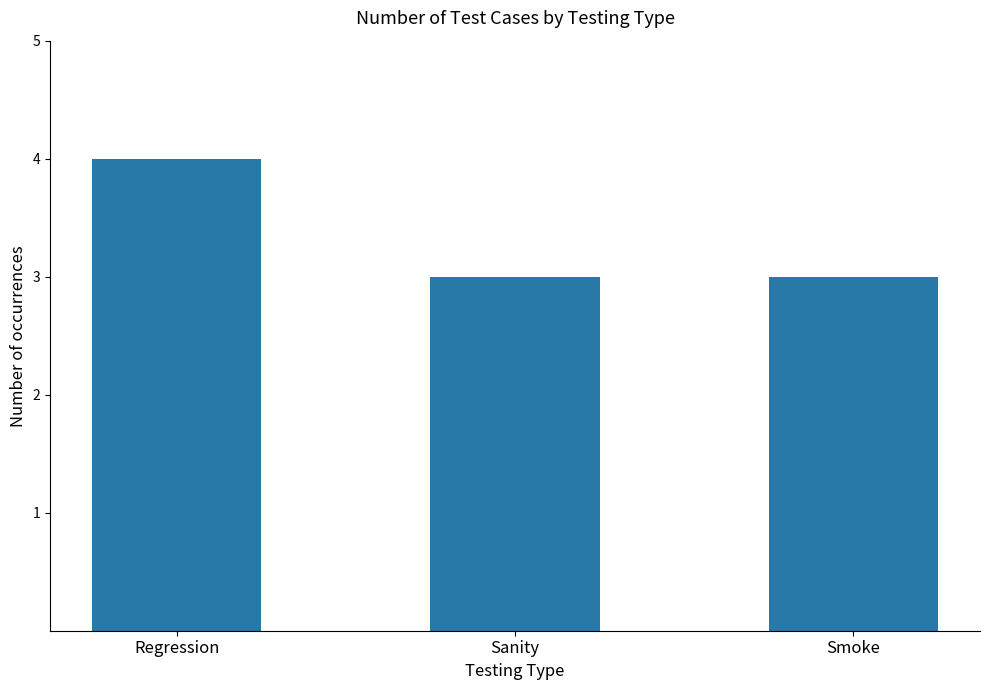

Count the number of data series in this chart.

1